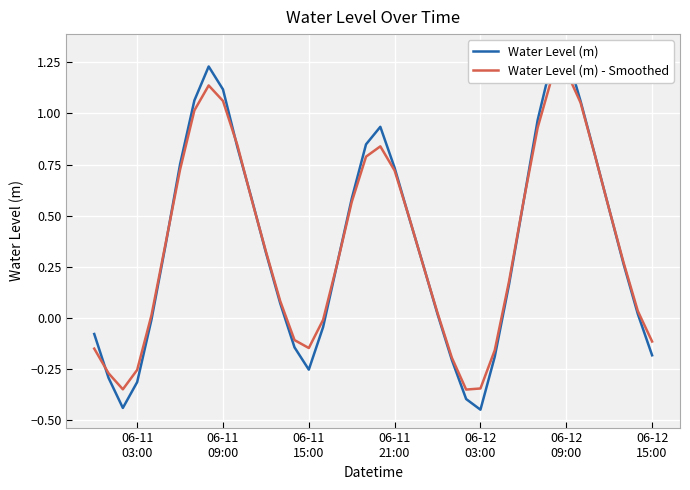

Rank the series by their maximum value, from highest to lowest.

Water Level (m), Water Level (m) - Smoothed